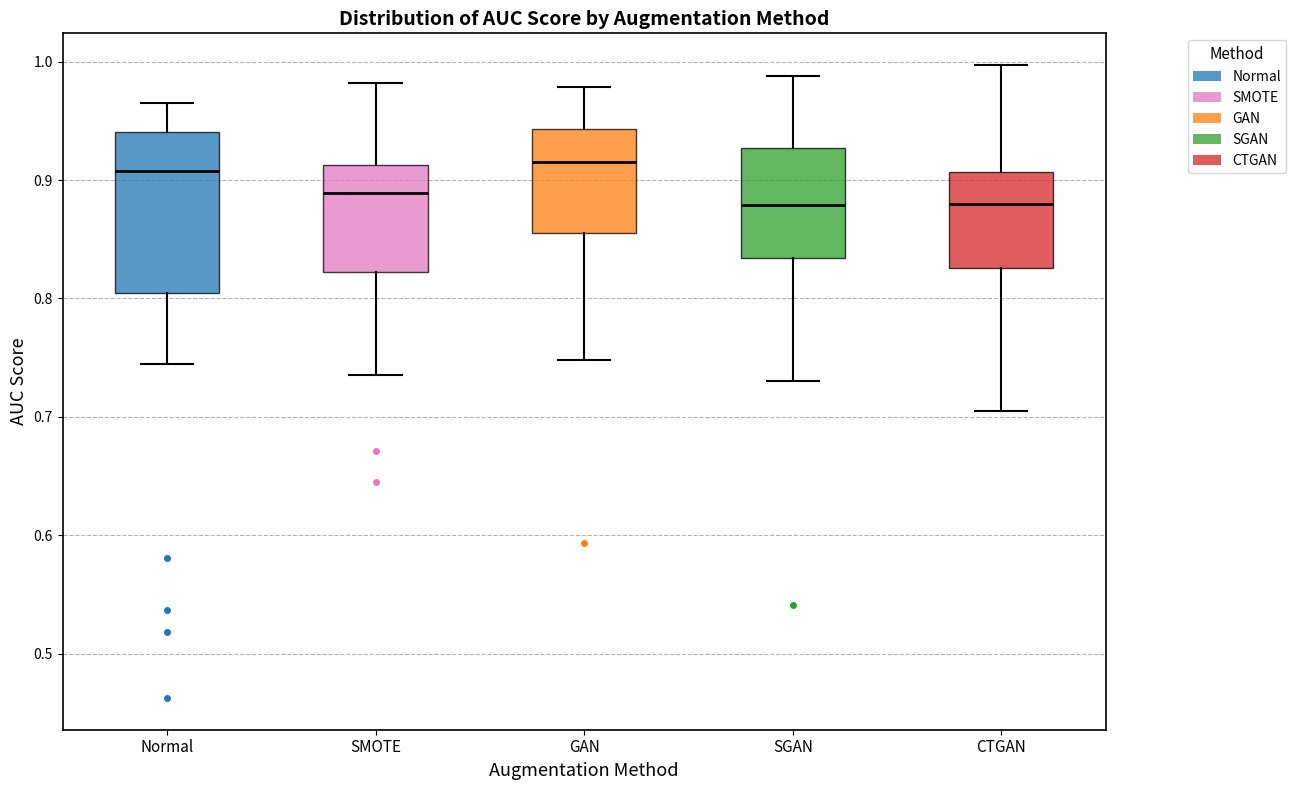

Reading left to right, transcribe this box plot: for each box, give where its median line is, the range the box spans, and where its two whiskers end, as read against the y-axis. The values are not printed on the chart, so give them approximately, as read against the axis.

Normal: median 0.91, box 0.80 to 0.94, whiskers 0.74 to 0.97
SMOTE: median 0.89, box 0.82 to 0.91, whiskers 0.74 to 0.98
GAN: median 0.92, box 0.86 to 0.94, whiskers 0.75 to 0.98
SGAN: median 0.88, box 0.83 to 0.93, whiskers 0.73 to 0.99
CTGAN: median 0.88, box 0.83 to 0.91, whiskers 0.70 to 1.00